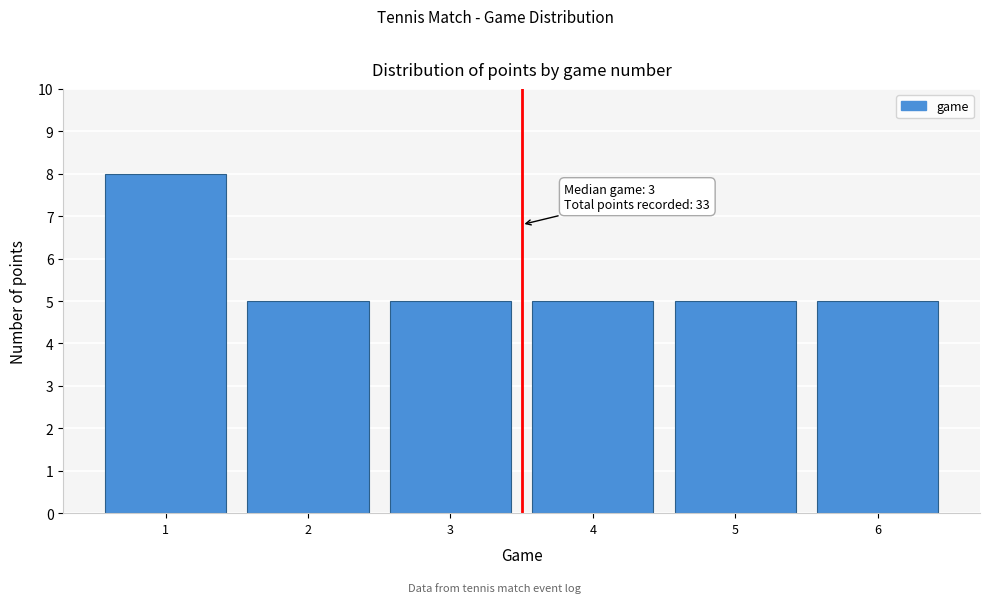

Reading right to left, what are all the values shown in this chart?

5	5	5	5	5	8